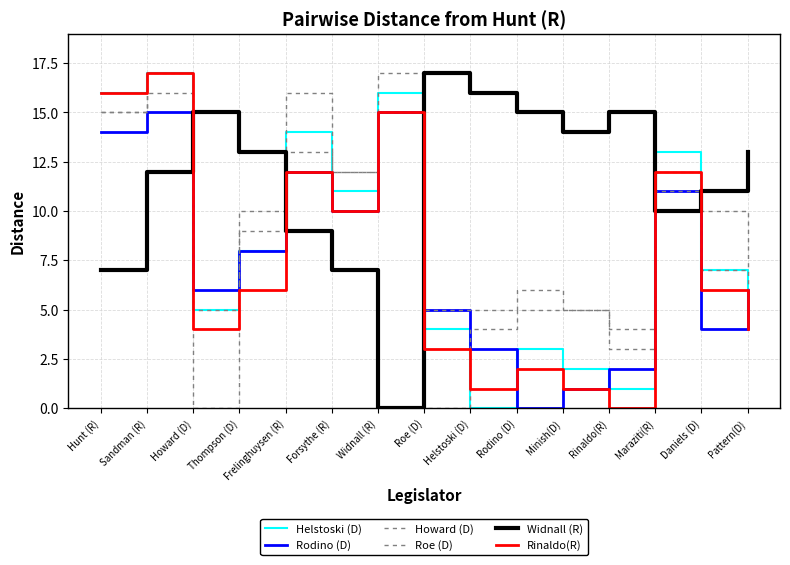

True or false: Rinaldo(R) and Howard (D) cross at least once.

True